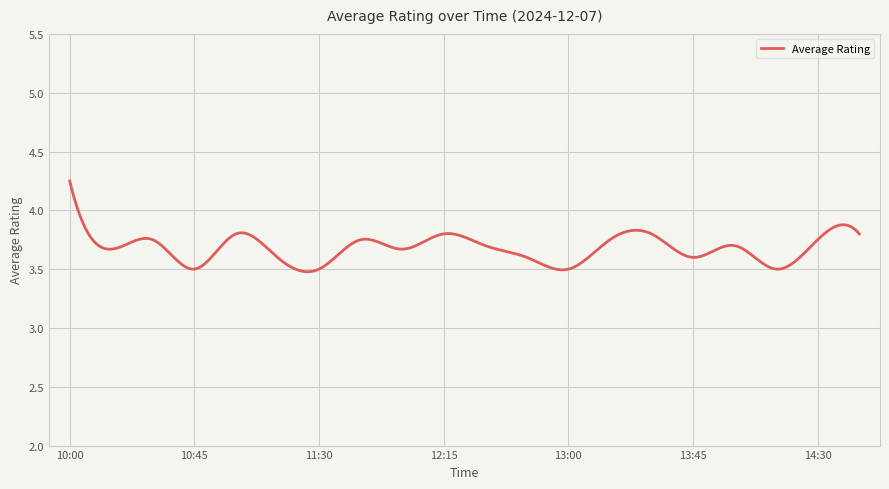

Does the chart have visible grid lines?

Yes